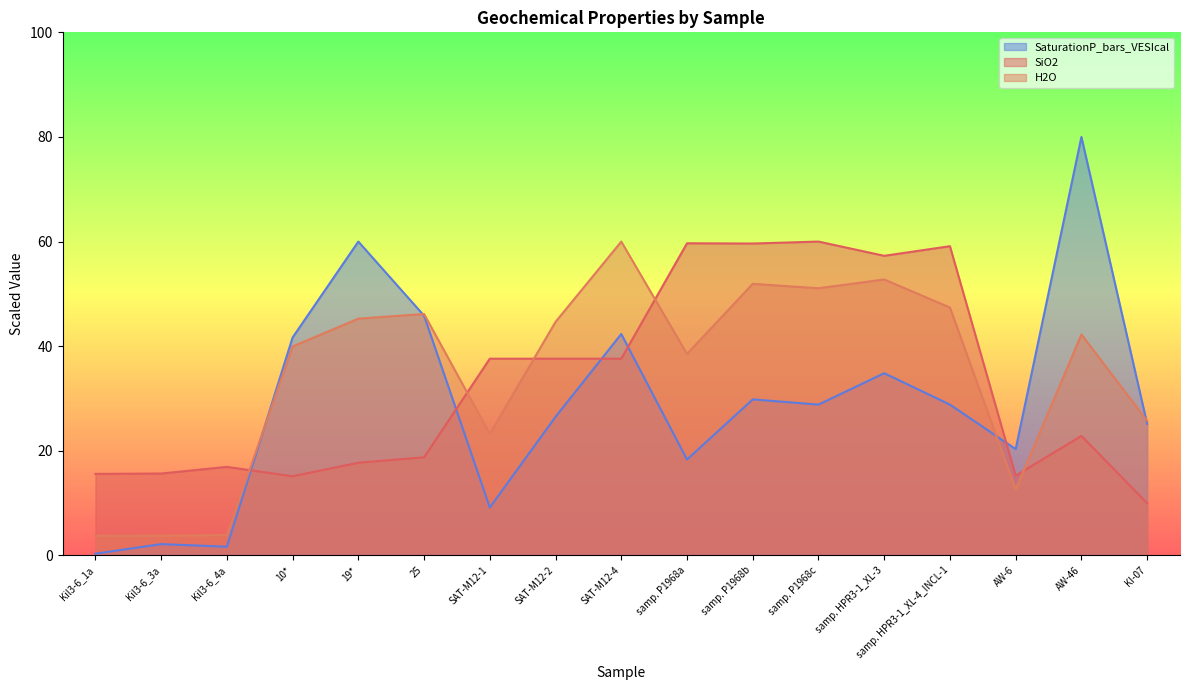

Between 10* and 25, which series saw the biggest shift?

H2O